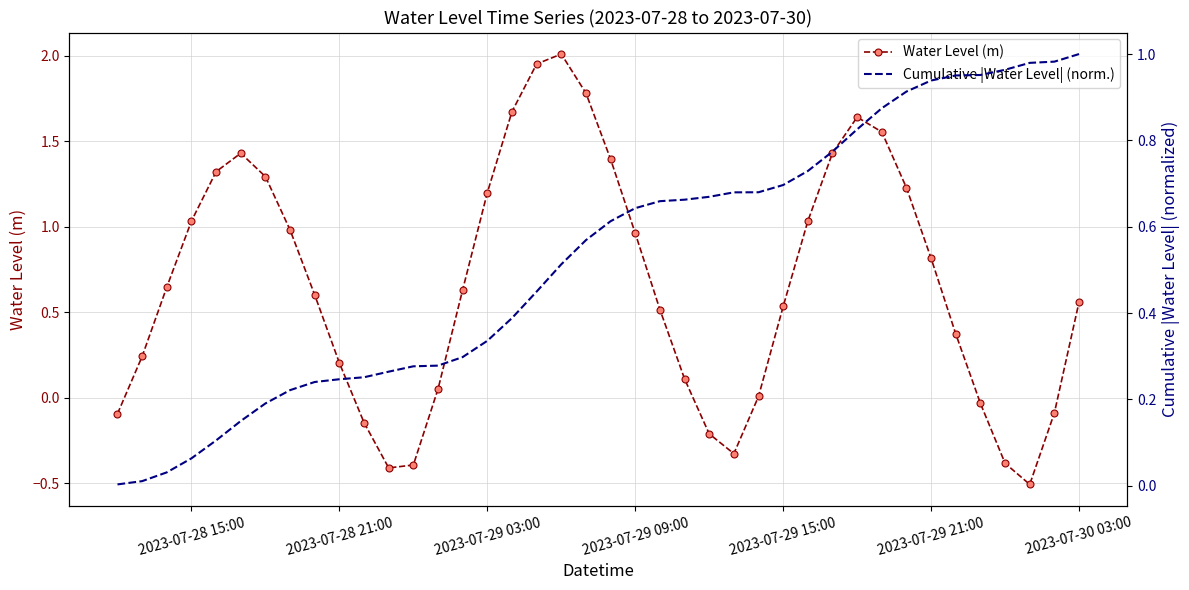

True or false: Cumulative |Water Level| (norm.) has more than 0 points higher than both neighbors.

False